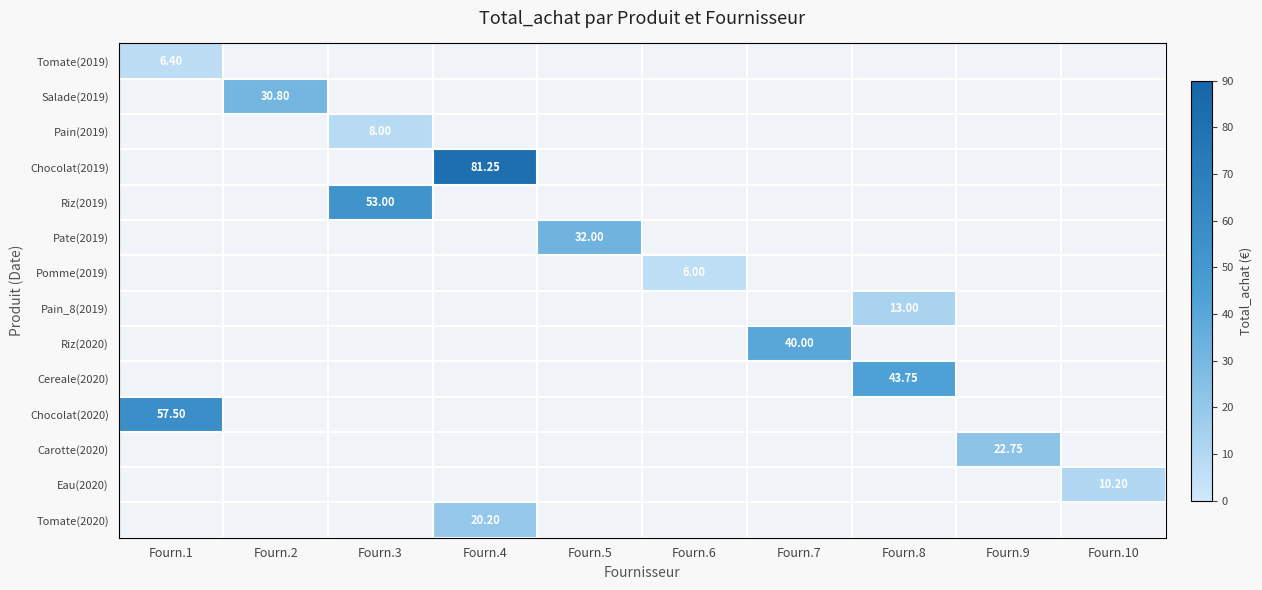

How many data points in Chocolat(2020) are above 0?

1